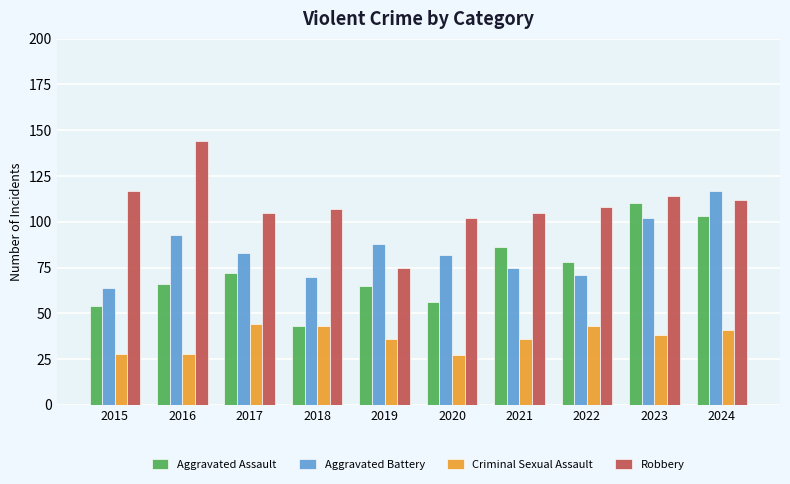

List the series in order of their peak value, highest first.

Robbery, Aggravated Battery, Aggravated Assault, Criminal Sexual Assault